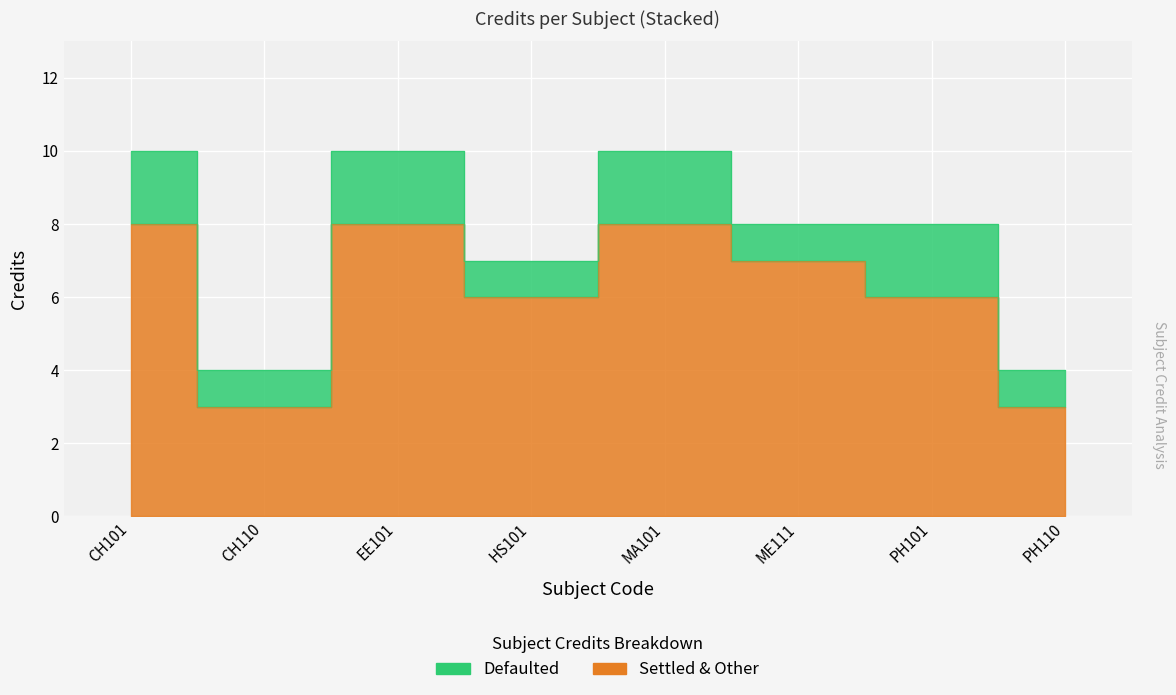

Where is the first local minimum?

CH110